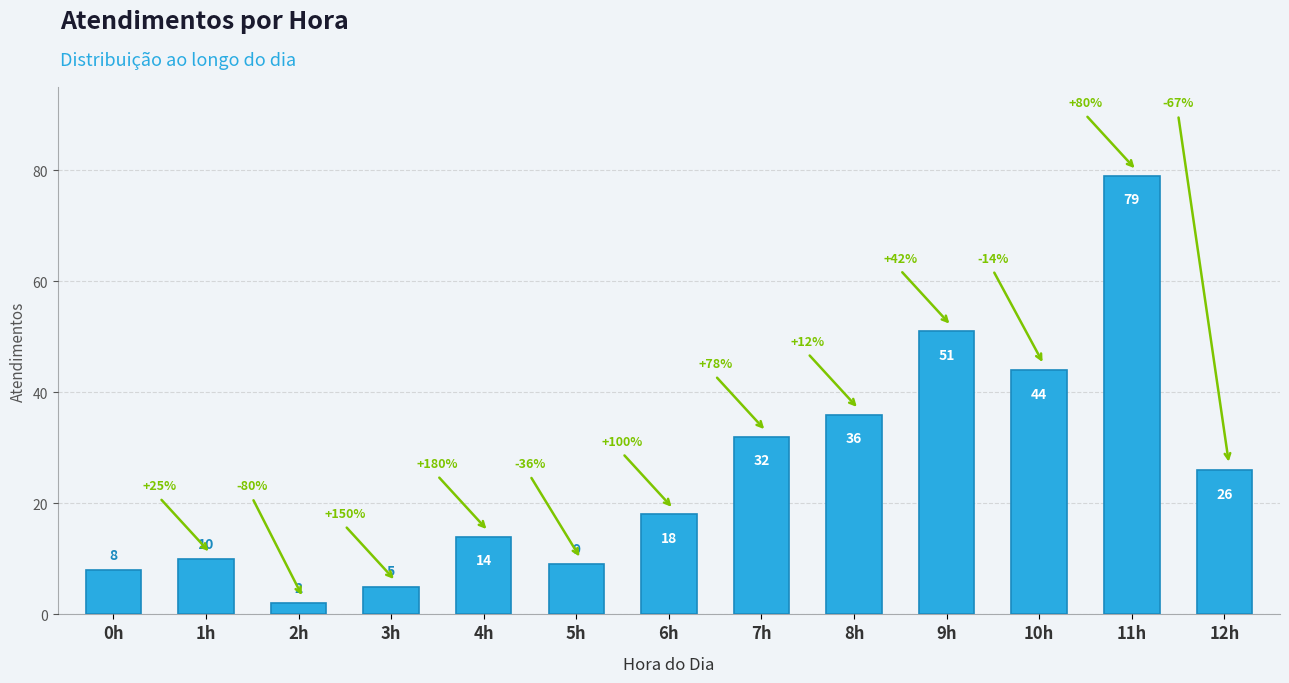

What is the change in value from 1h to 5h?

-1